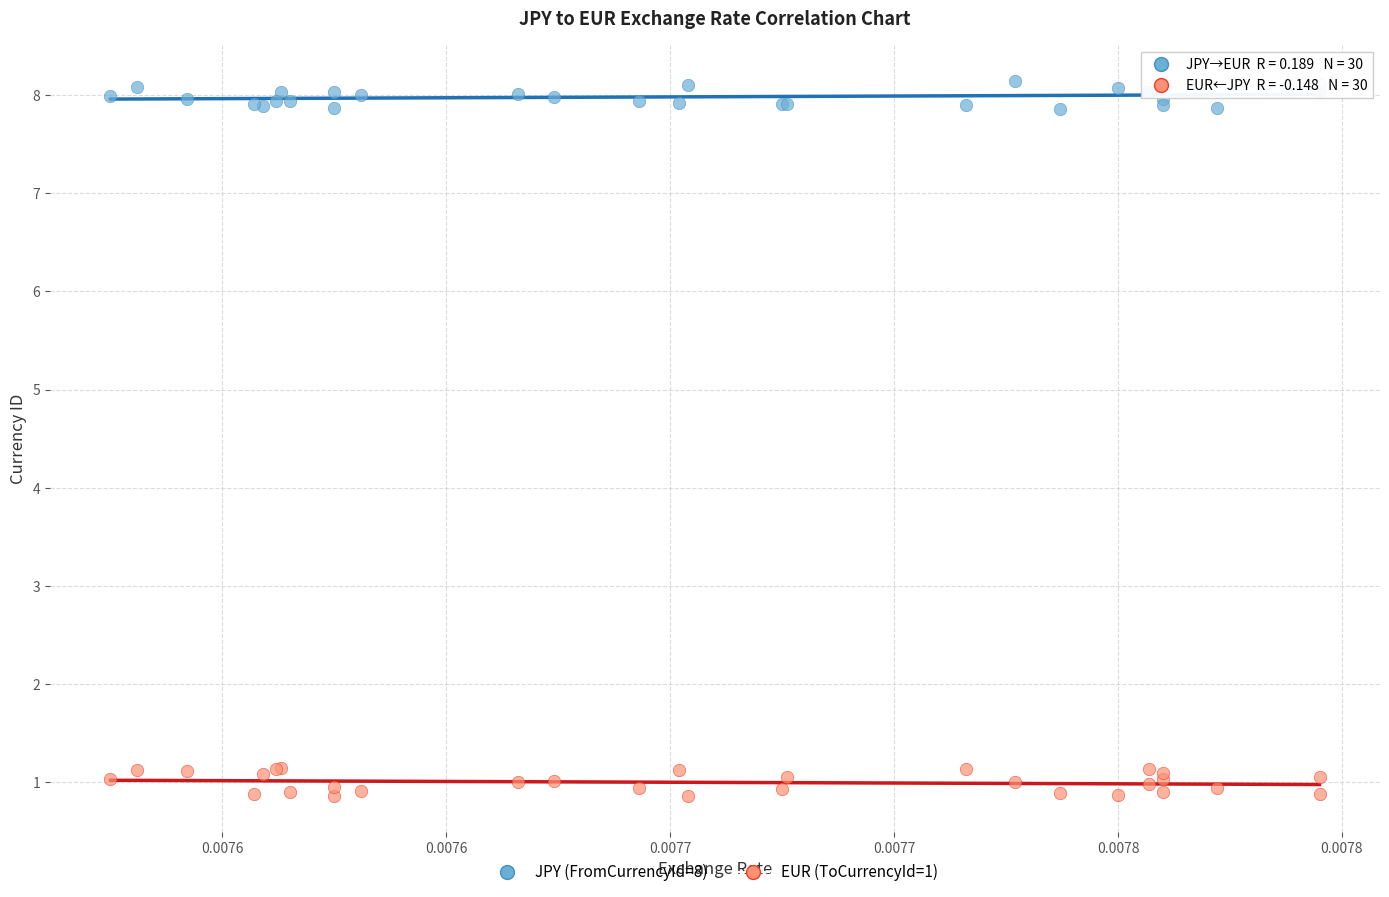

Which series reaches the minimum Y coordinate?

EUR (ToCurrencyId=1)